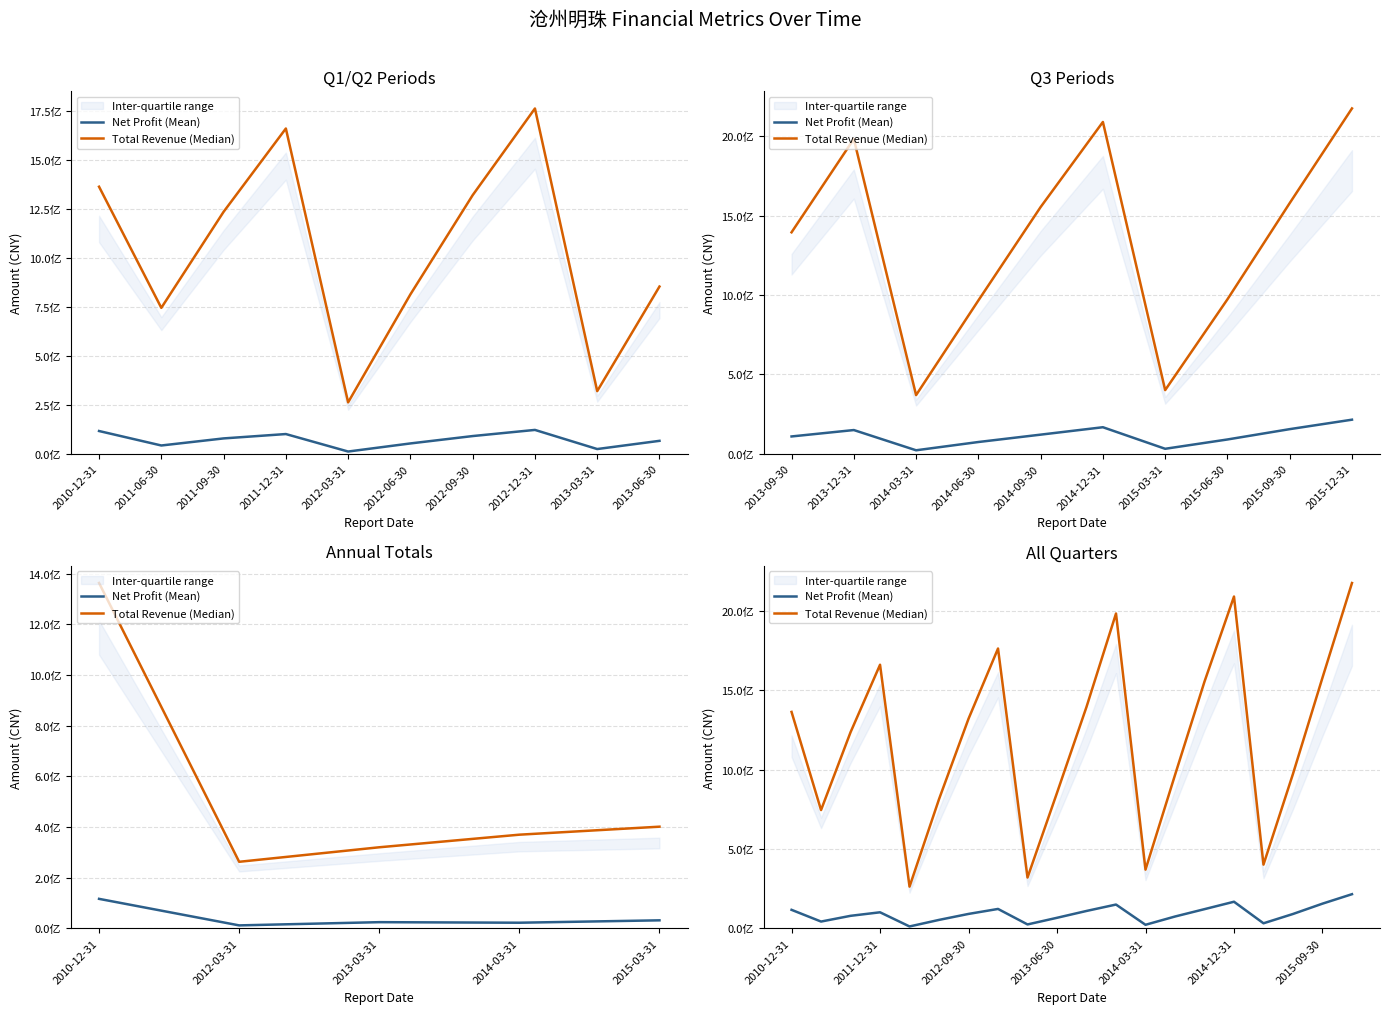

Where is the first local maximum for Net Profit (Mean)?

2011-12-31